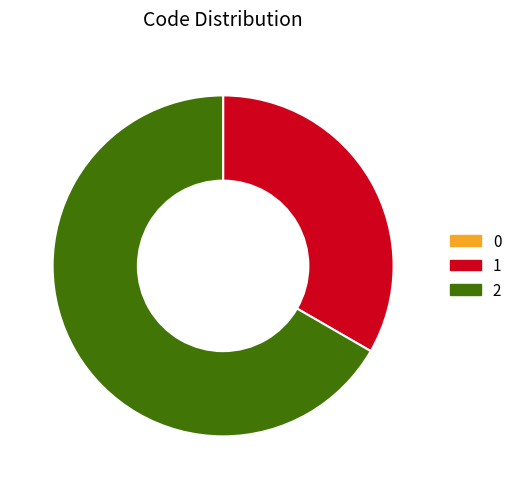

True or false: 1 accounts for 48% of the total.

False